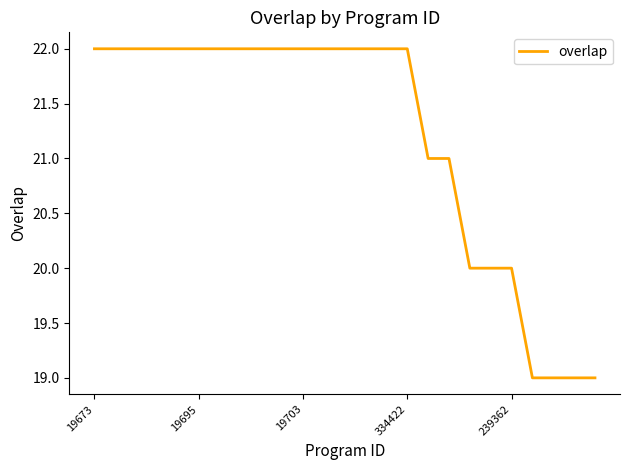

What is the maximum value shown in the chart?

22